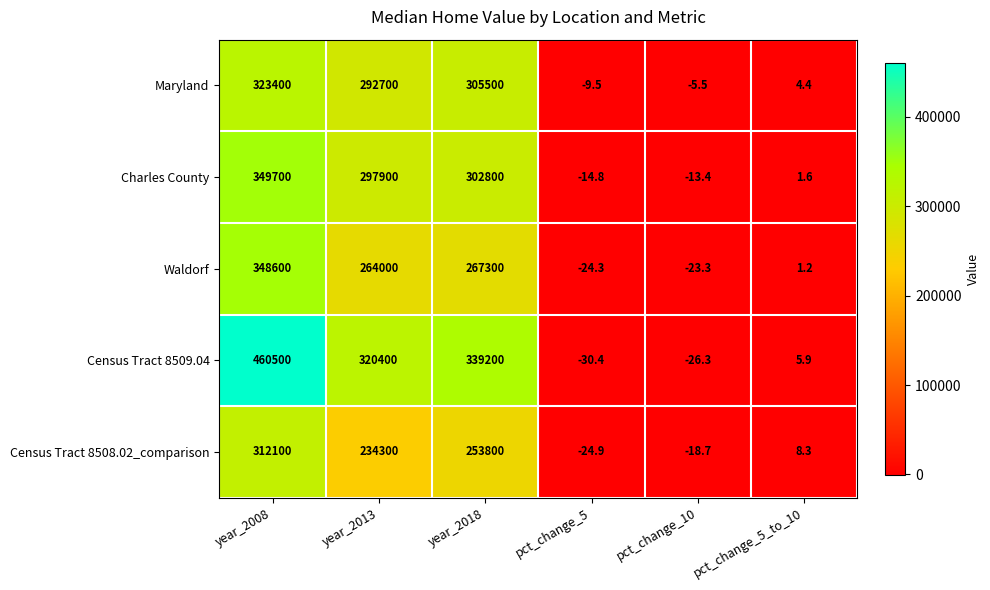

What is the difference between the maximum and minimum values in the Census Tract 8508.02_comparison series?

312124.9